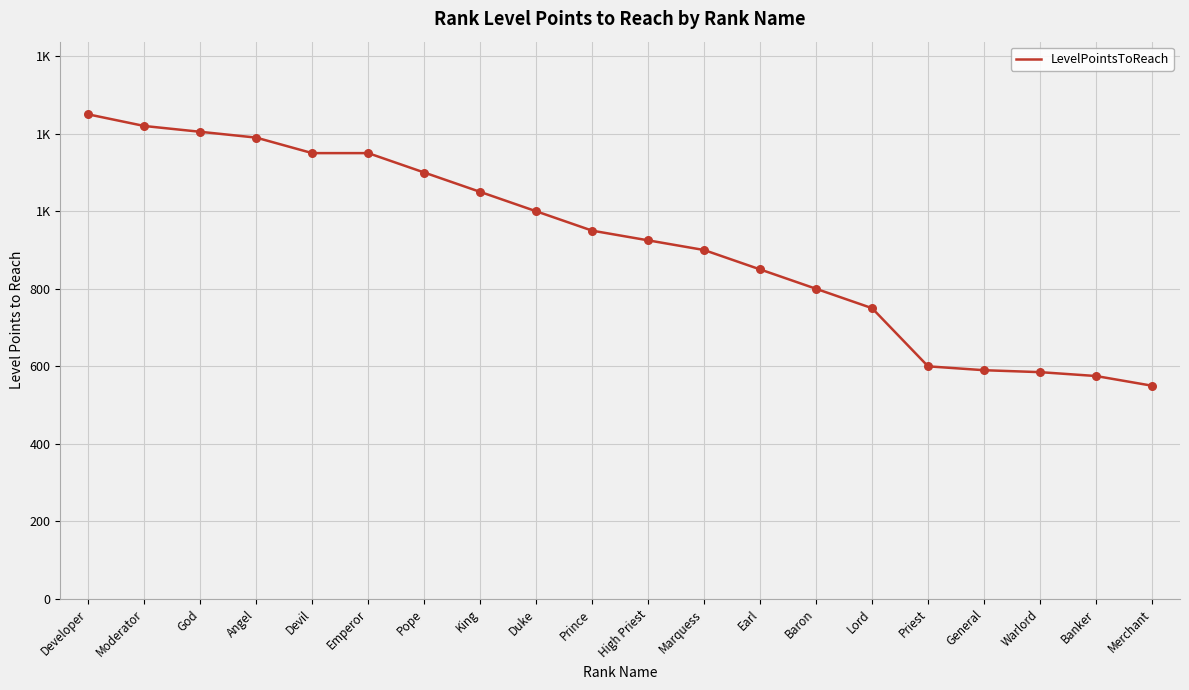

Is this an area chart (filled region under the line)?

No